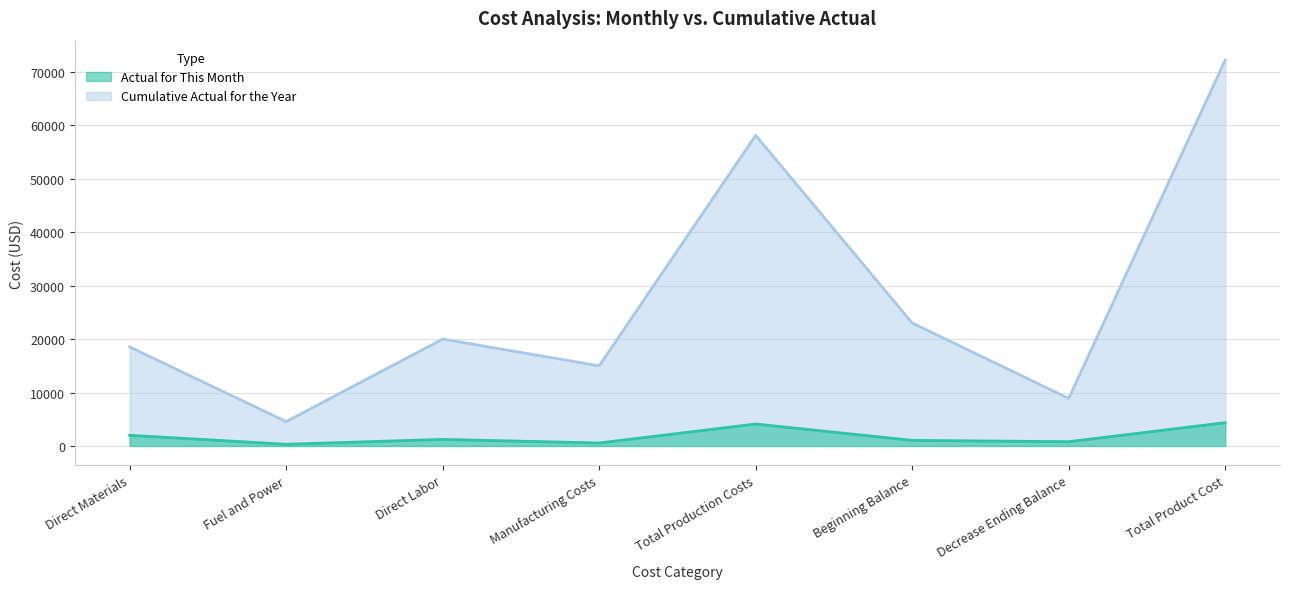

Rank the categories by Cumulative Actual for the Year value from highest to lowest.

Total Product Cost, Total Production Costs, Beginning Balance, Direct Labor, Direct Materials, Manufacturing Costs, Decrease Ending Balance, Fuel and Power